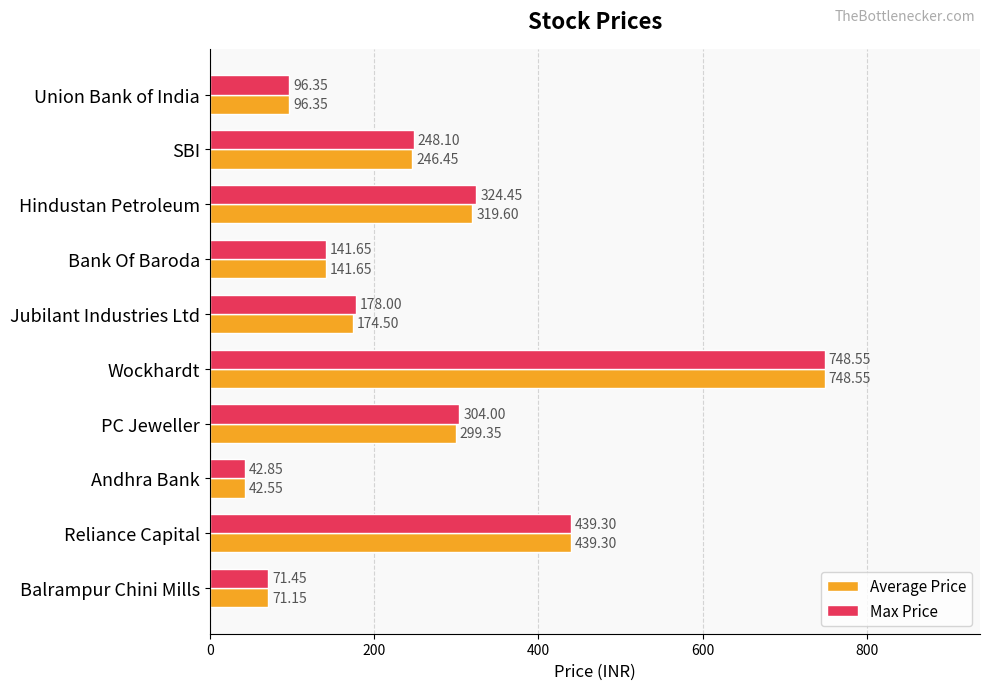

Which category has the highest value in the Average Price series?

Wockhardt